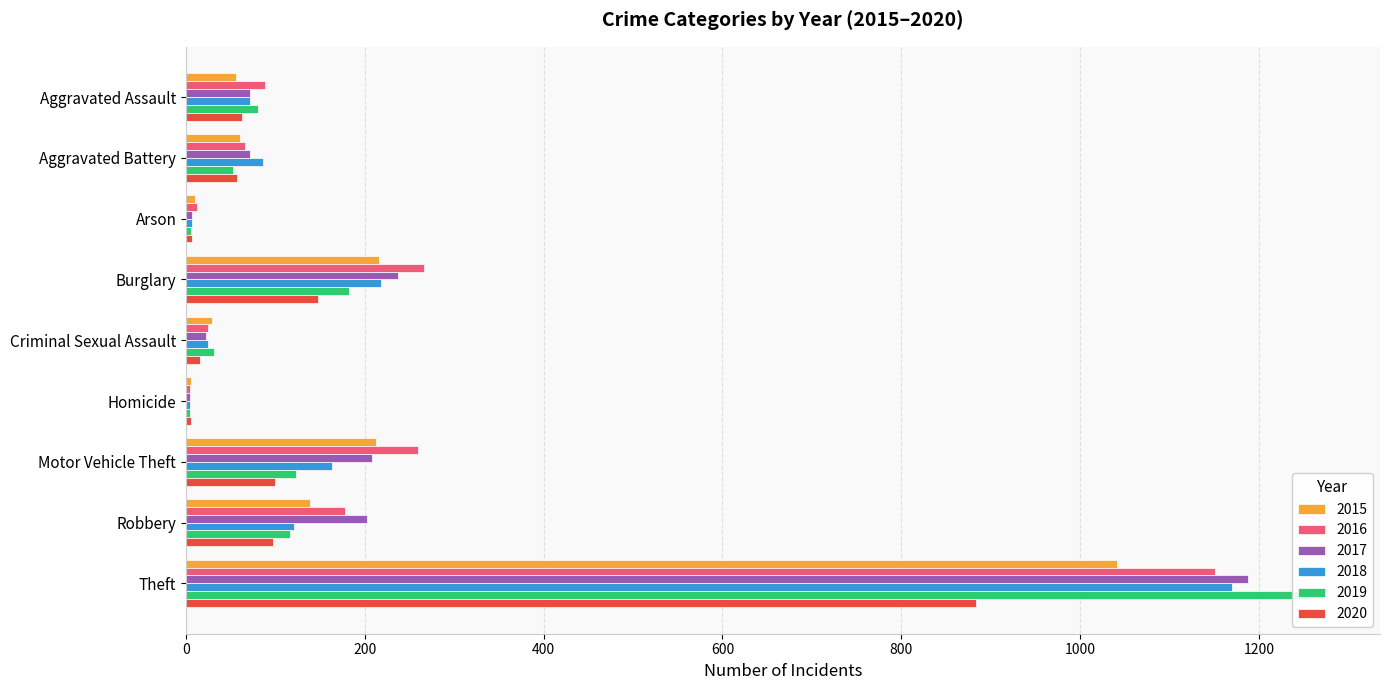

At which label does 2015 first exceed 60?

Burglary